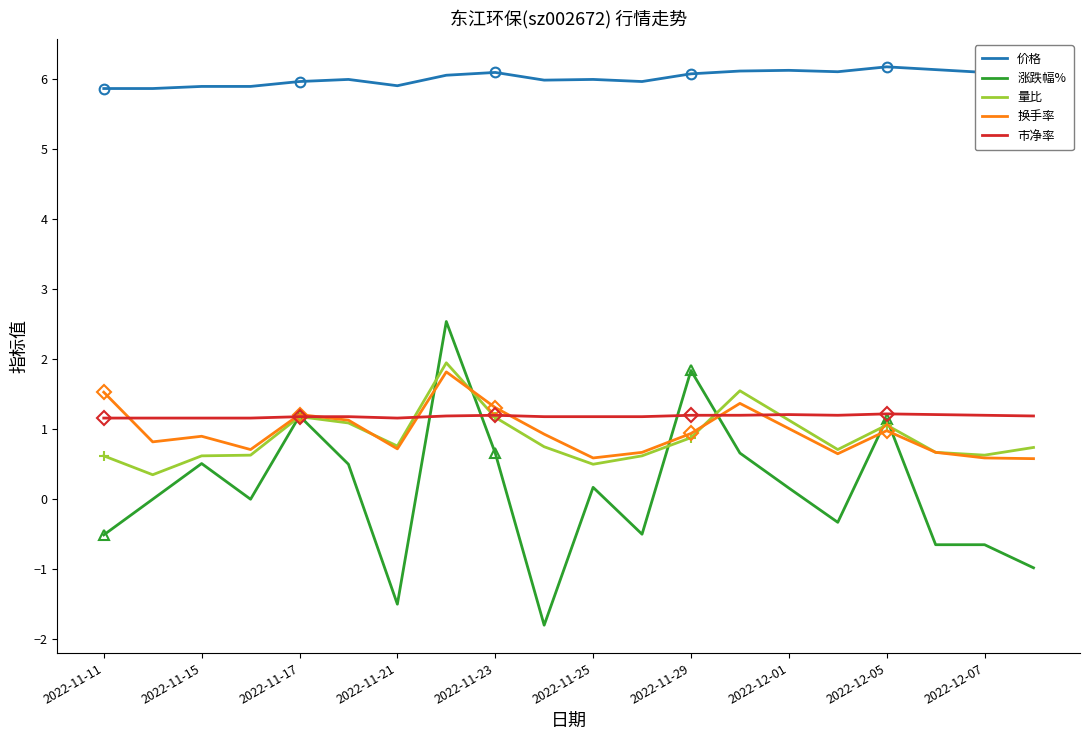

What is the difference between the maximum and minimum values in the 价格 series?

0.3